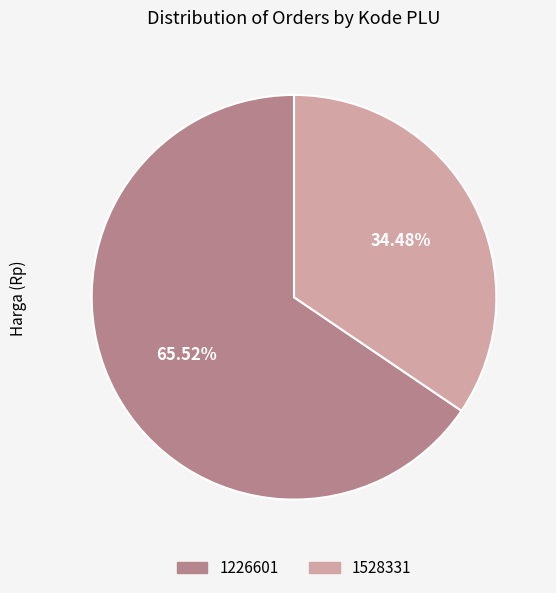

Is it true that 1226601 is 74% of the pie?

False